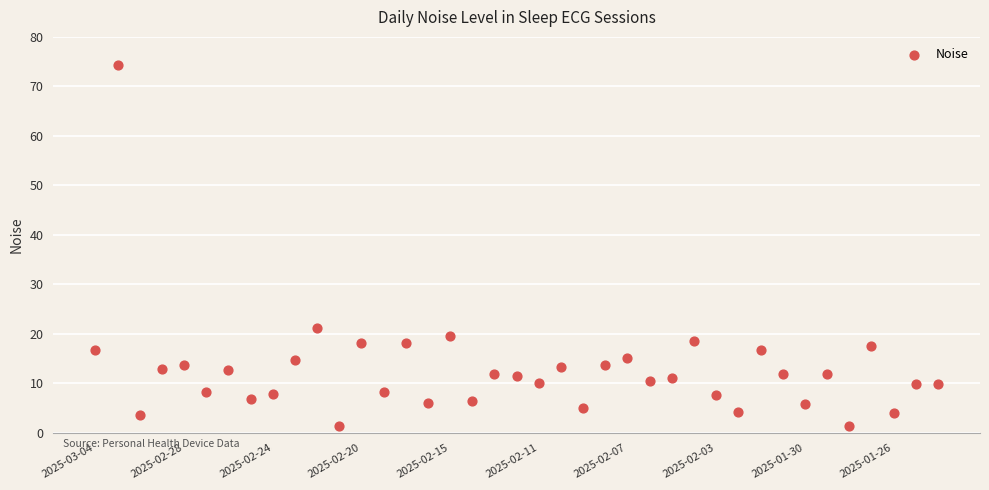

What Y value in the scatter plot is closest to 37?

21.2